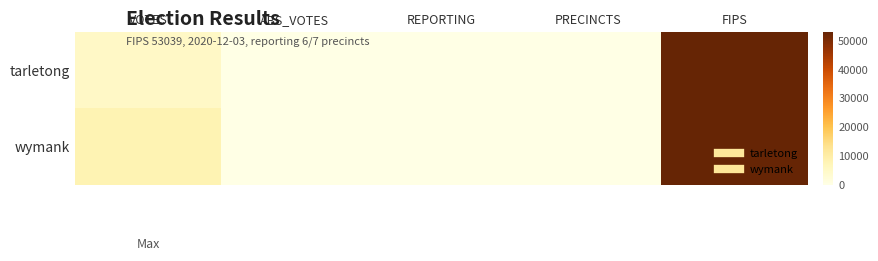

Which has a higher value, REPORTING or PRECINCTS?

PRECINCTS